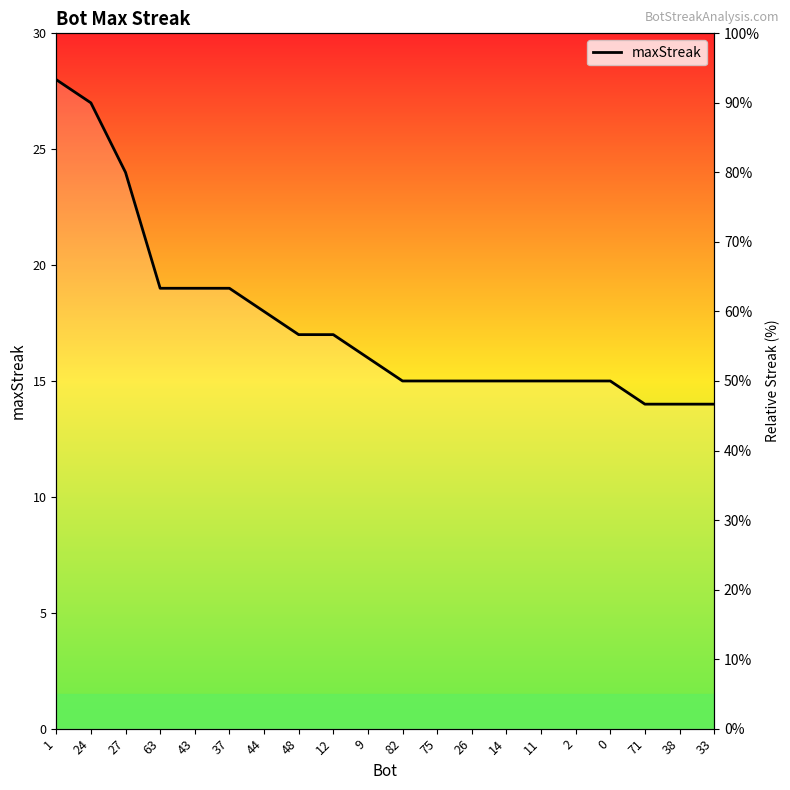

Which label corresponds to the largest value in the chart?

1